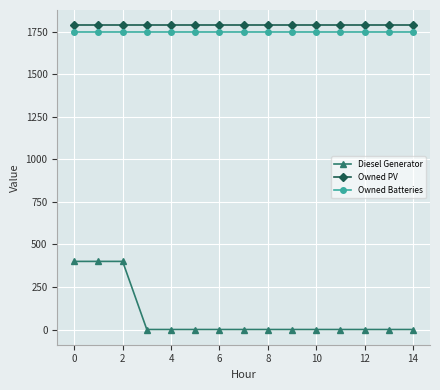

True or false: Owned Batteries and Diesel Generator intersect in this chart.

False